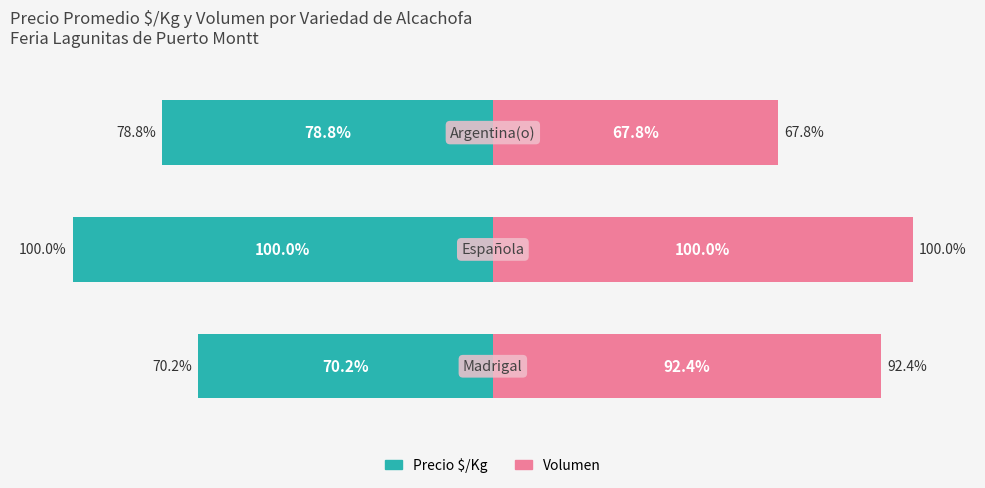

Which series has the largest range (max minus min)?

Volumen